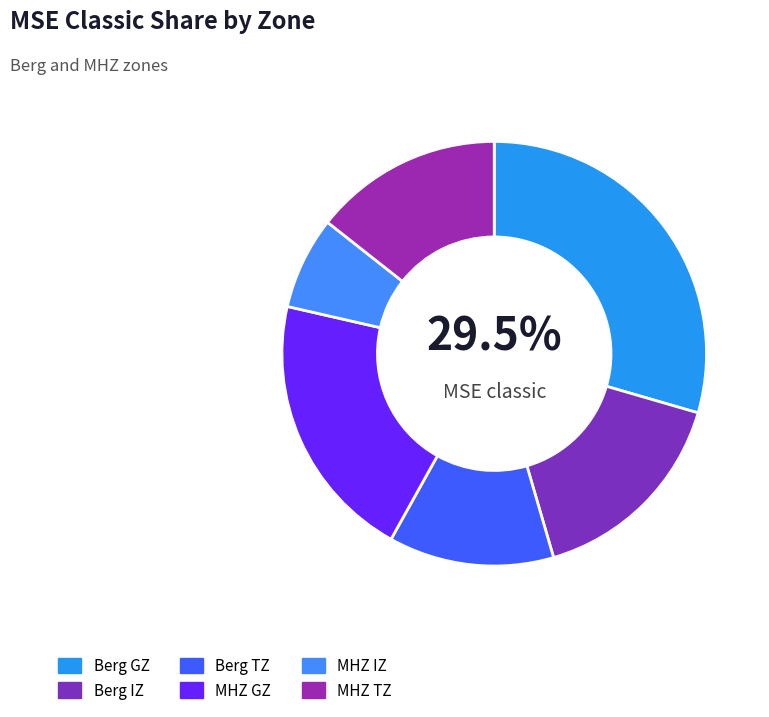

What is the largest slice in the pie chart?

Berg GZ